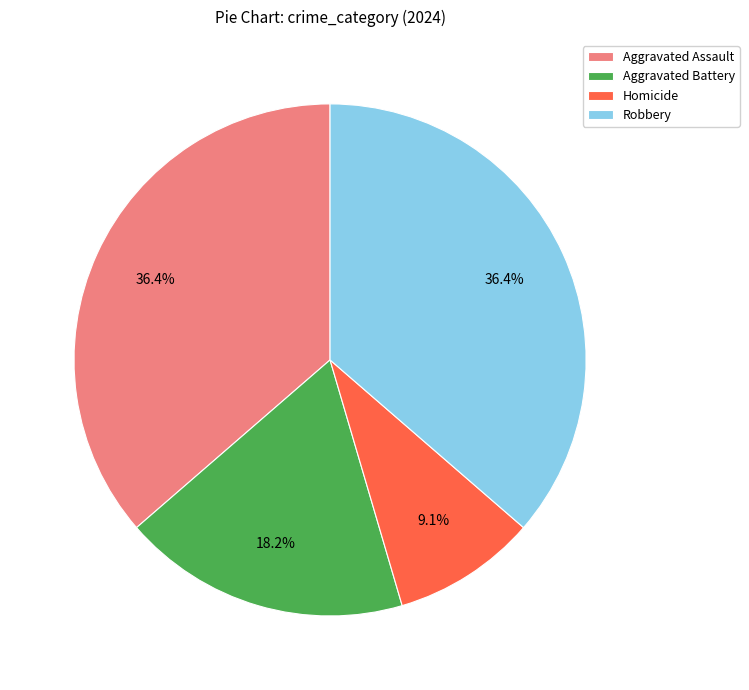

Is it true that Robbery is 36% of the pie?

True